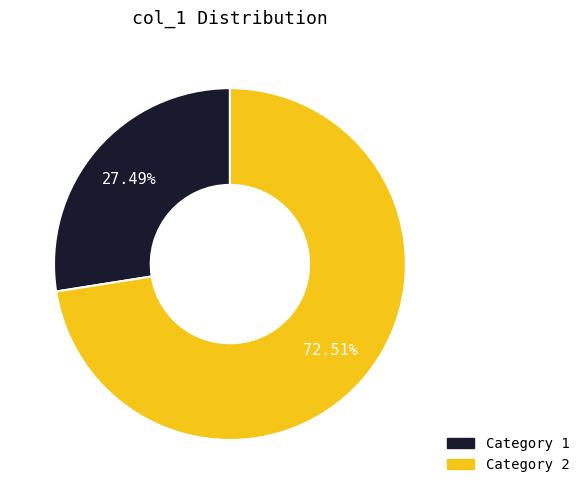

Is there a majority slice in this chart?

Yes